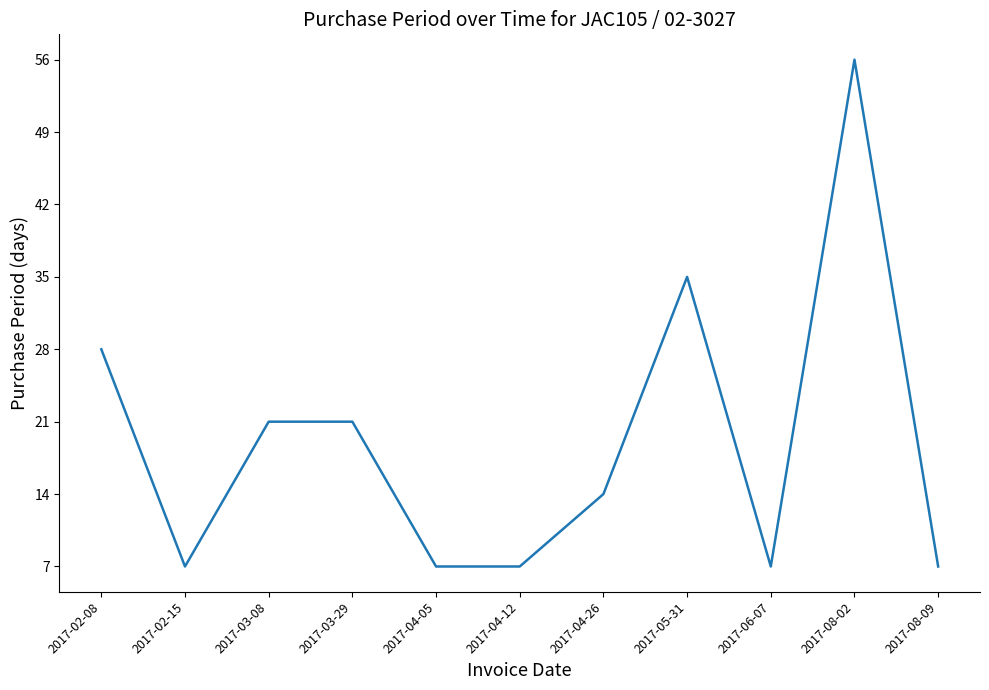

What is the change in value from 2017-03-08 to 2017-04-12?

-14